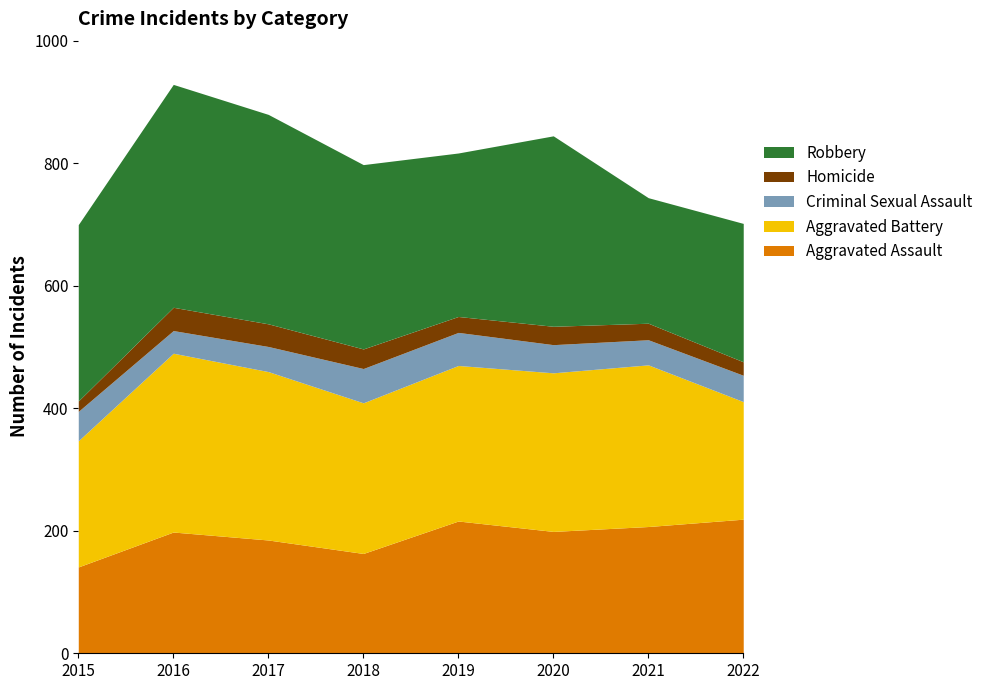

Does the chart have visible grid lines?

No